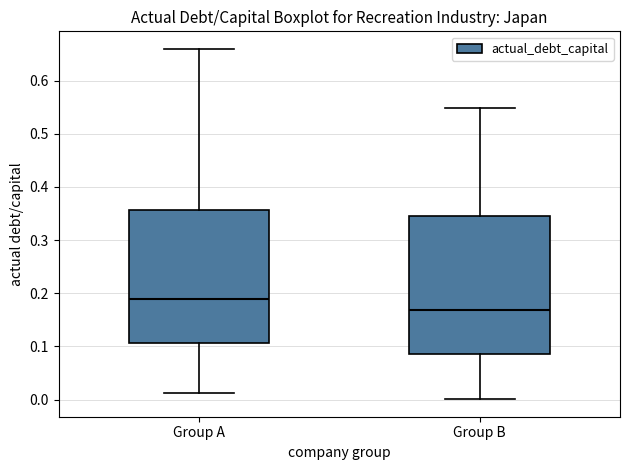

Which box's median line is the highest?

Group A